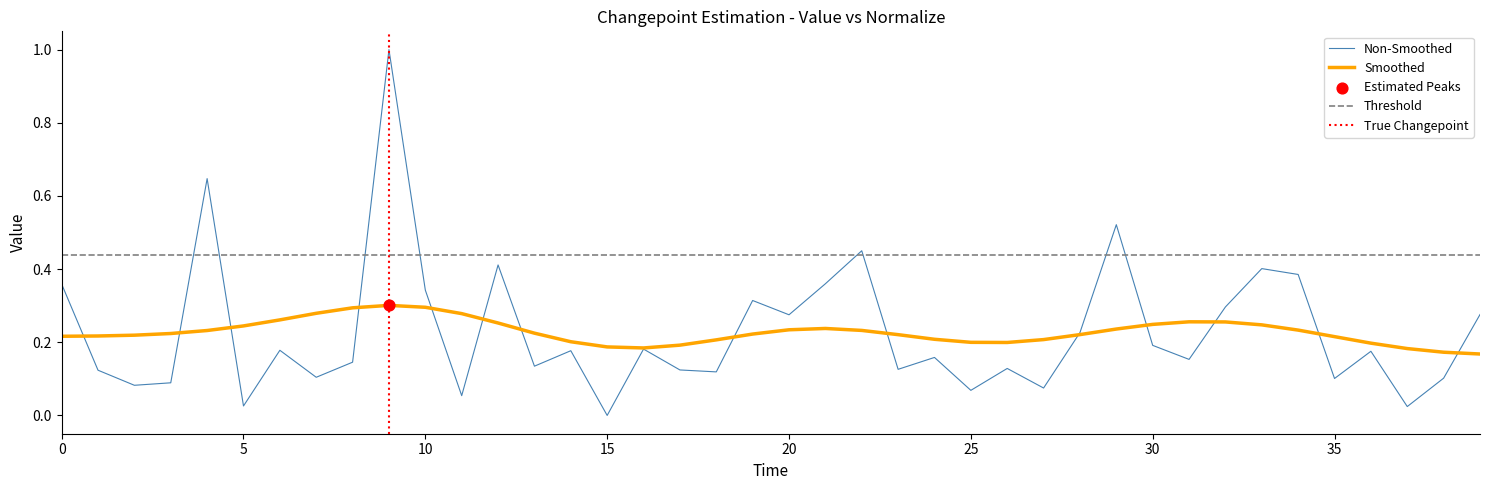

Which has a higher value, 24 or 29?

29